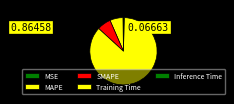

How many slices are in this pie chart?

5